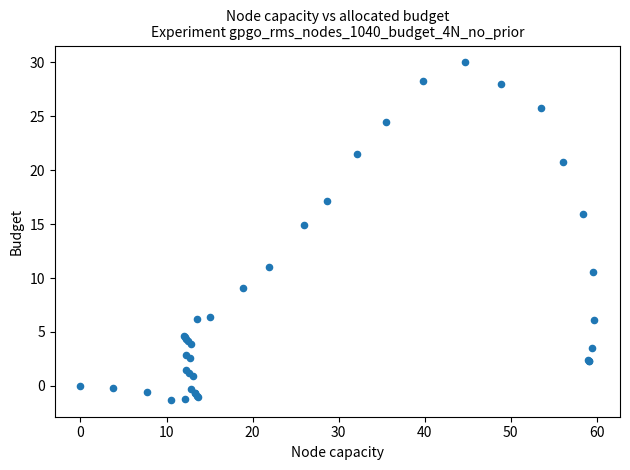

What Y value in the scatter plot is closest to 14?

14.9